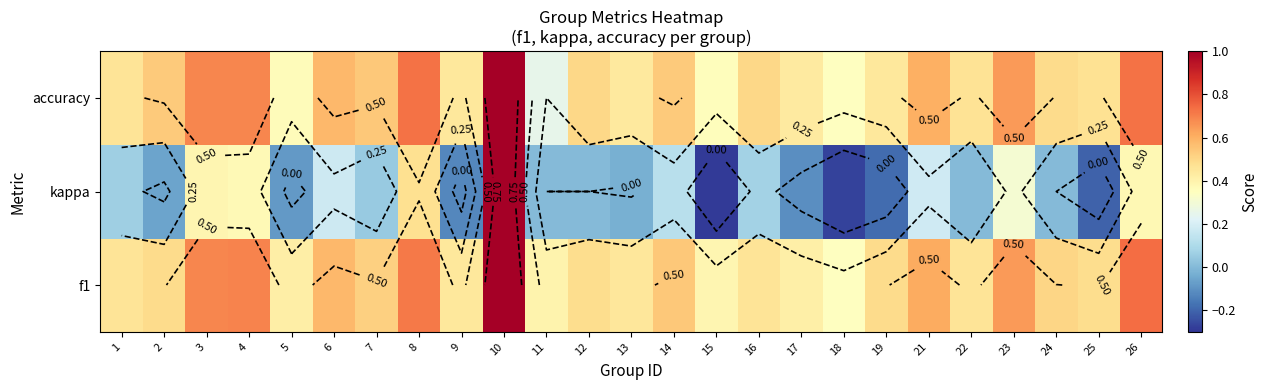

The value of accuracy at 5 is 0.2. True or false?

False